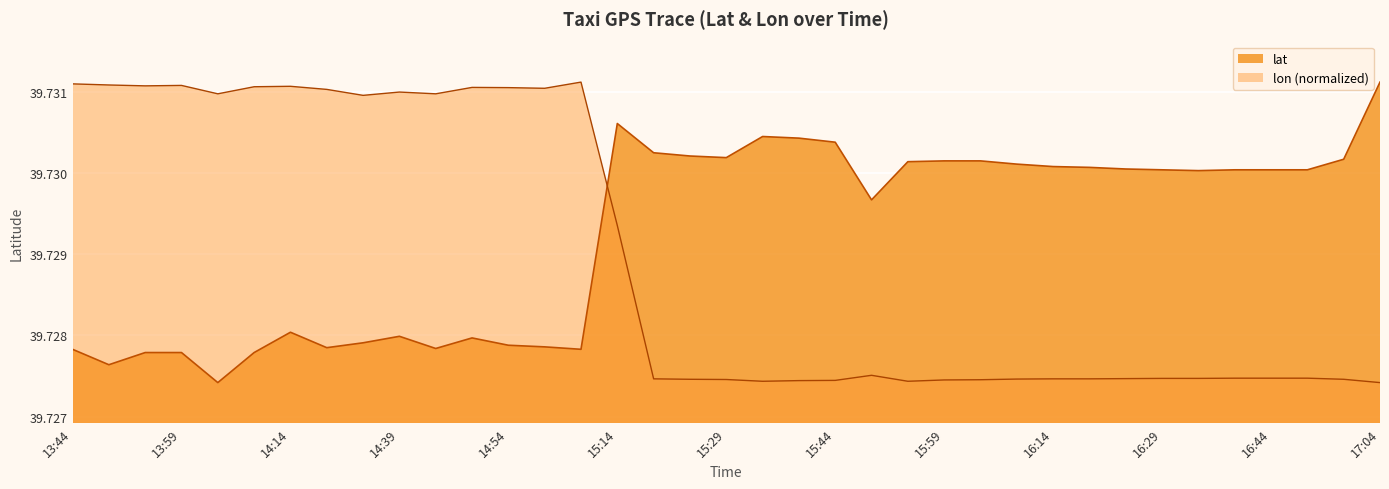

True or false: lon and lat cross at least once.

True